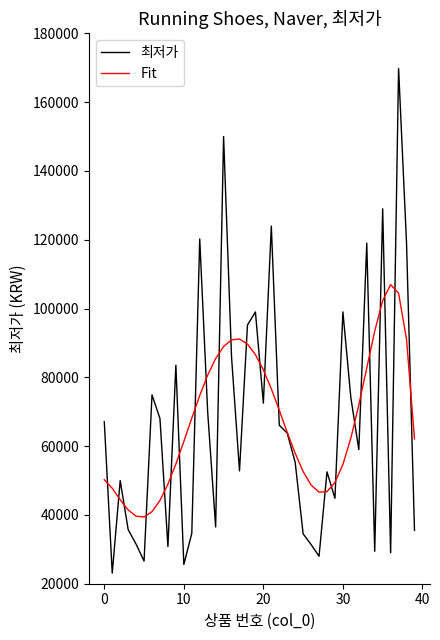

Which series has the largest range (max minus min)?

최저가